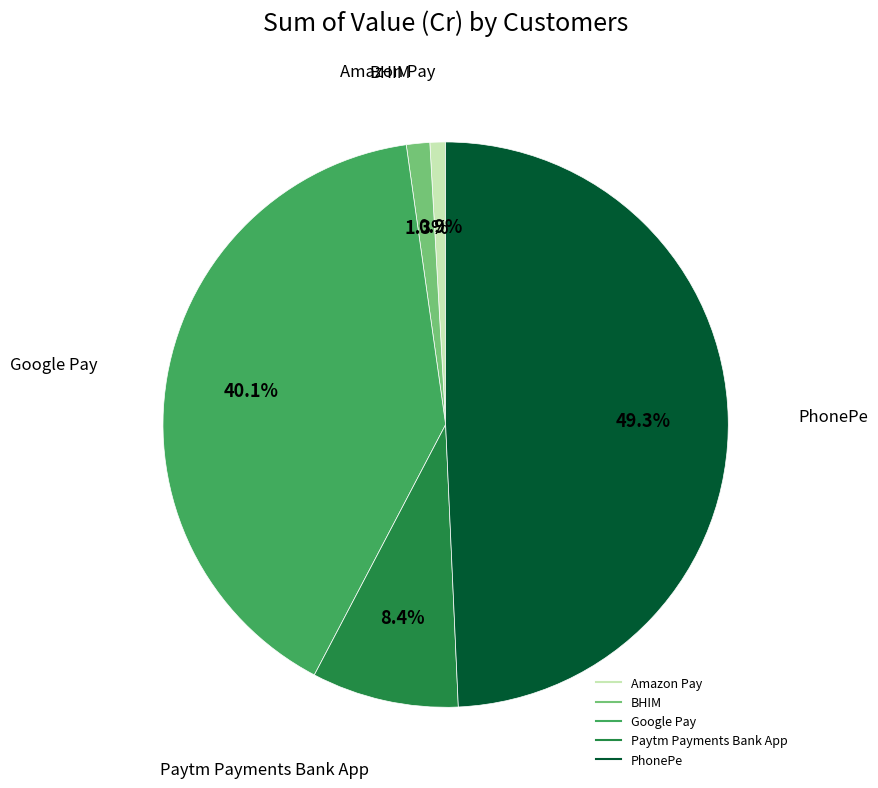

Which has a higher value, Paytm Payments Bank App or PhonePe?

PhonePe